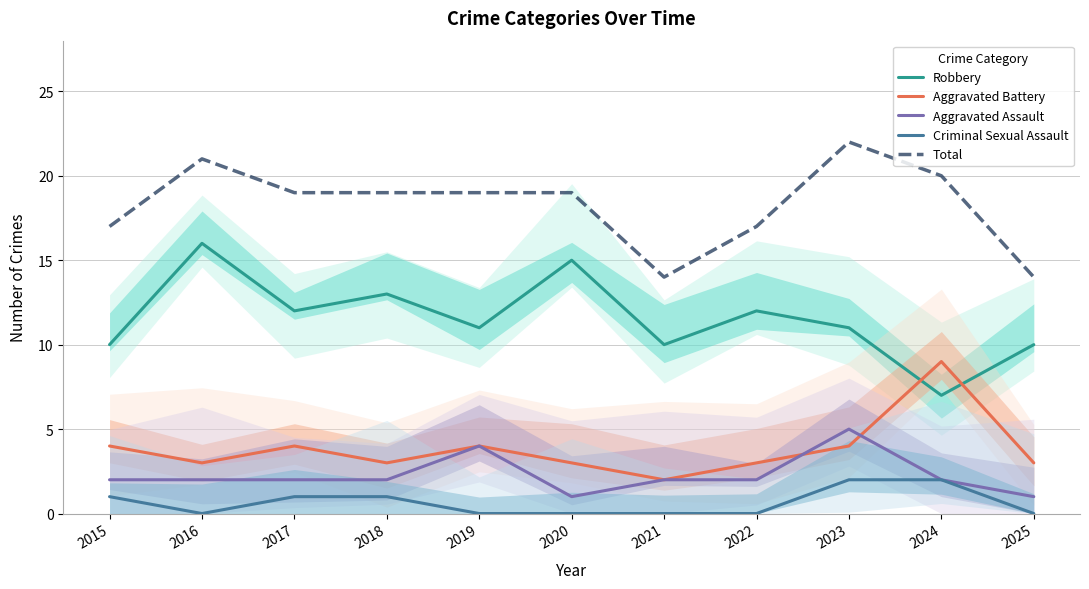

True or false: Robbery has more than 0 points higher than both neighbors.

True